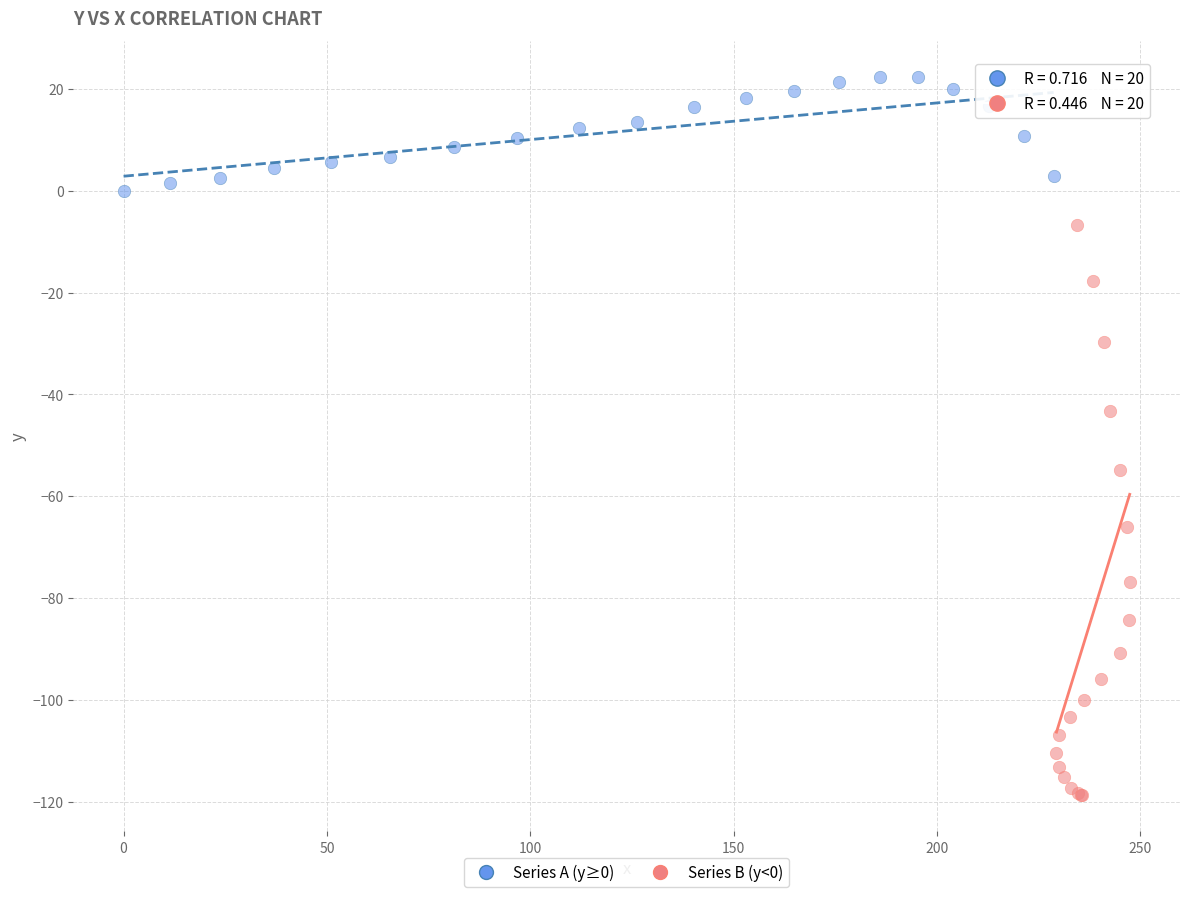

Which series reaches the maximum Y coordinate?

Series A (y≥0)